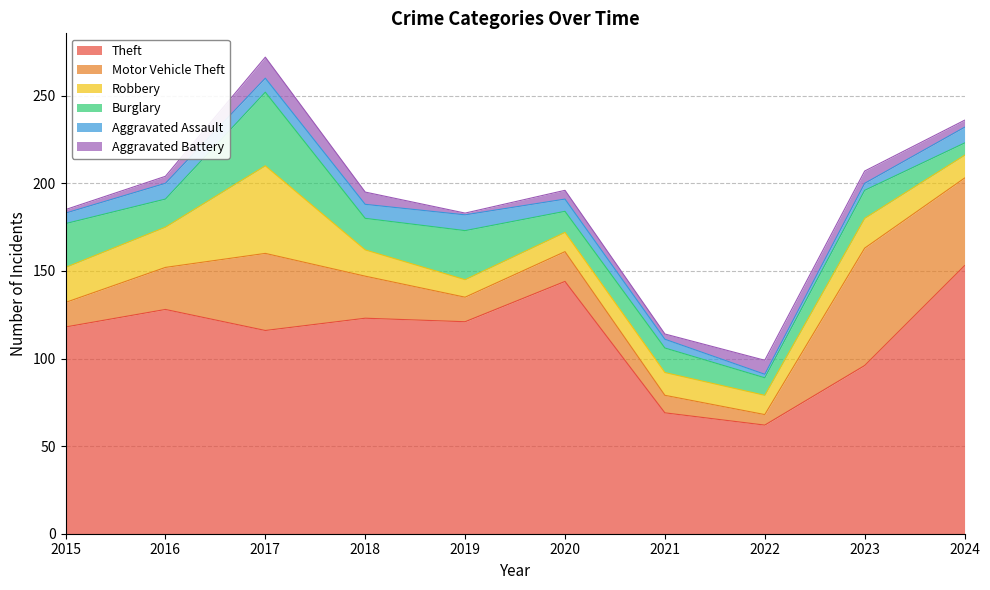

Is the value of Aggravated Battery at 2017 greater than the value of Aggravated Assault at 2021?

Yes